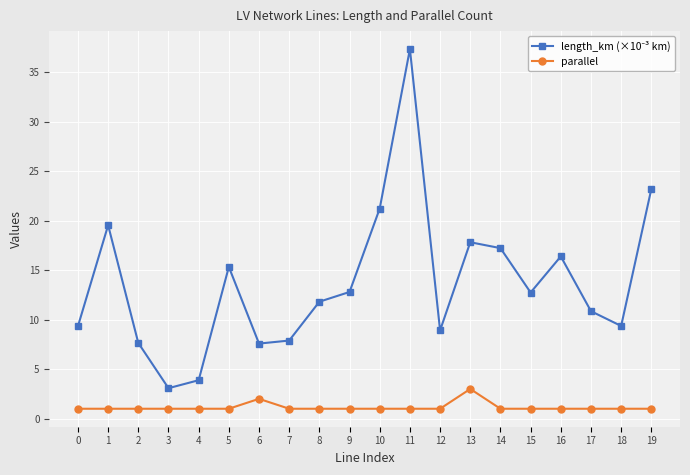

True or false: parallel has more than 0 points higher than both neighbors.

True